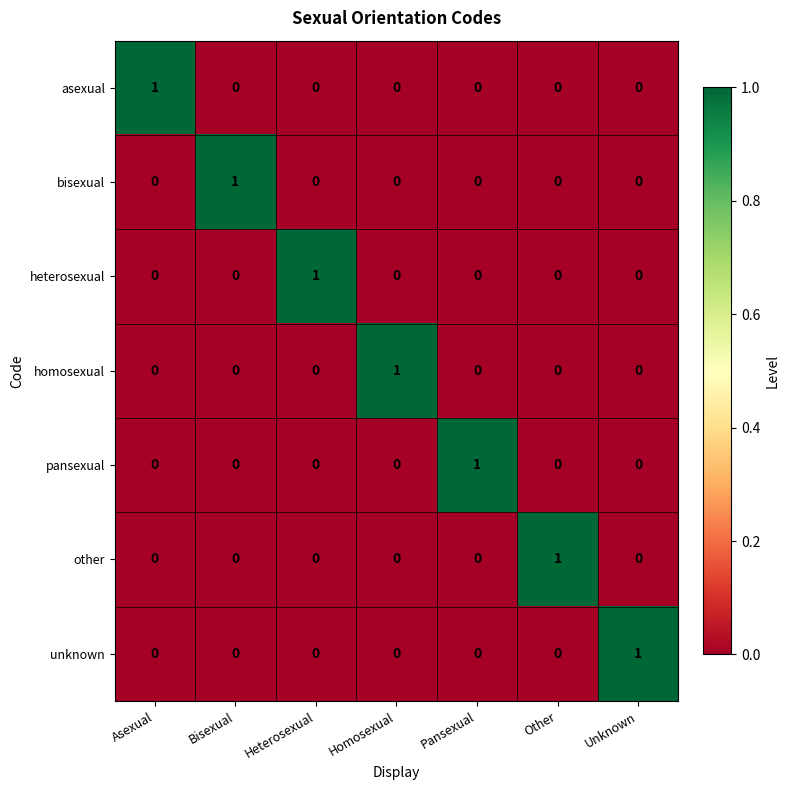

True or false: heterosexual has a value of 2 at Heterosexual.

False